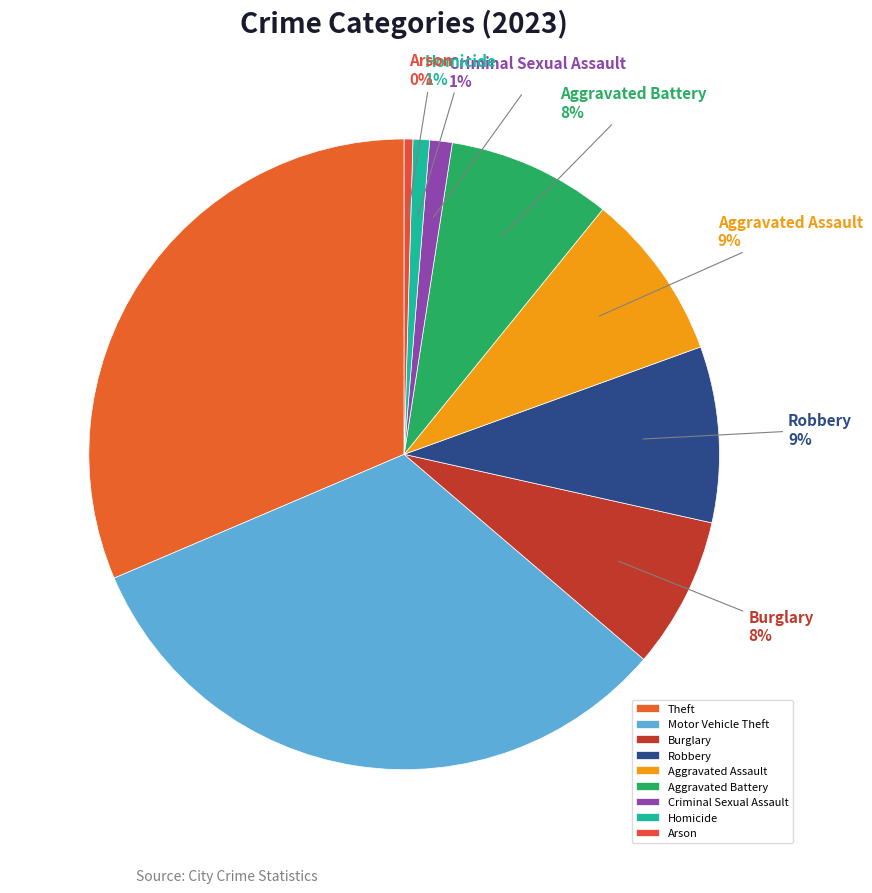

True or false: Motor Vehicle Theft accounts for 17% of the total.

False